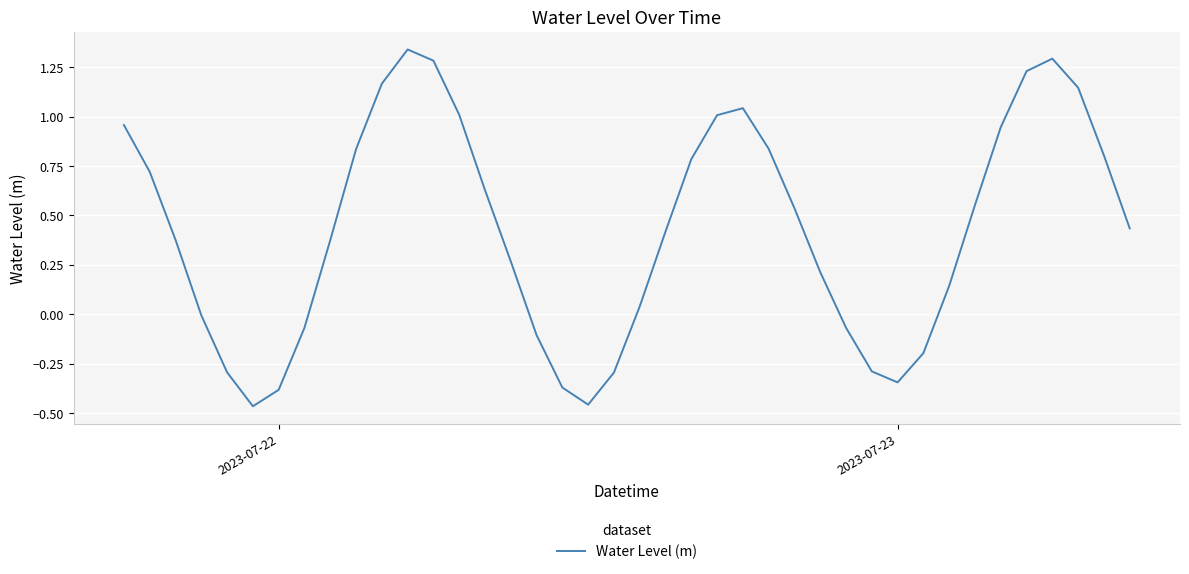

What is the difference between the maximum and minimum values?

1.8